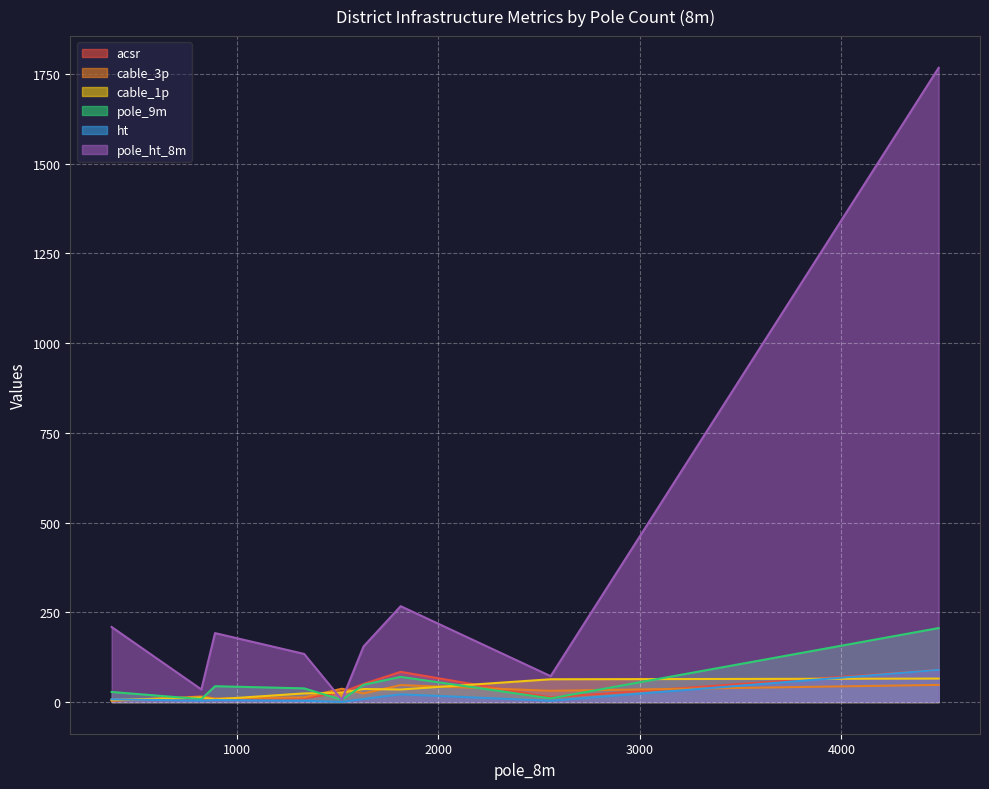

Is the value of acsr at 892 greater than the value of pole_9m at 824?

Yes